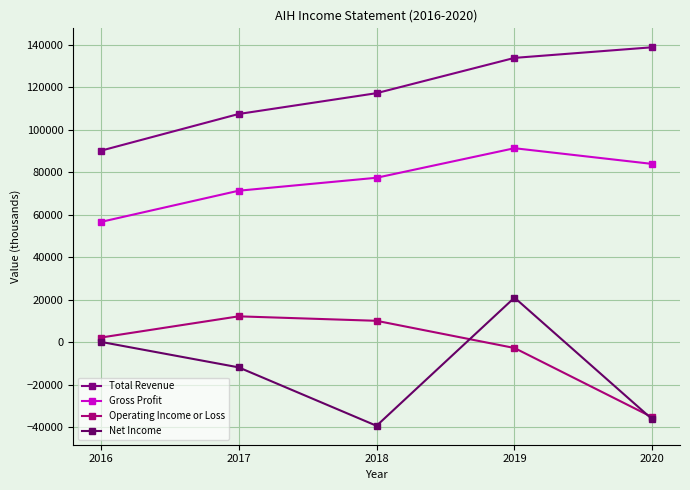

Reading right to left, list all the values displayed in this chart.

Total Revenue: 2020=138800	2019=133800	2018=117200	2017=107400	2016=90100
Gross Profit: 2020=83900	2019=91300	2018=77400	2017=71300	2016=56600
Operating Income or Loss: 2020=-35300	2019=-2700	2018=10100	2017=12200	2016=2200
Net Income: 2020=-36300	2019=21000	2018=-39300	2017=-11800	2016=200